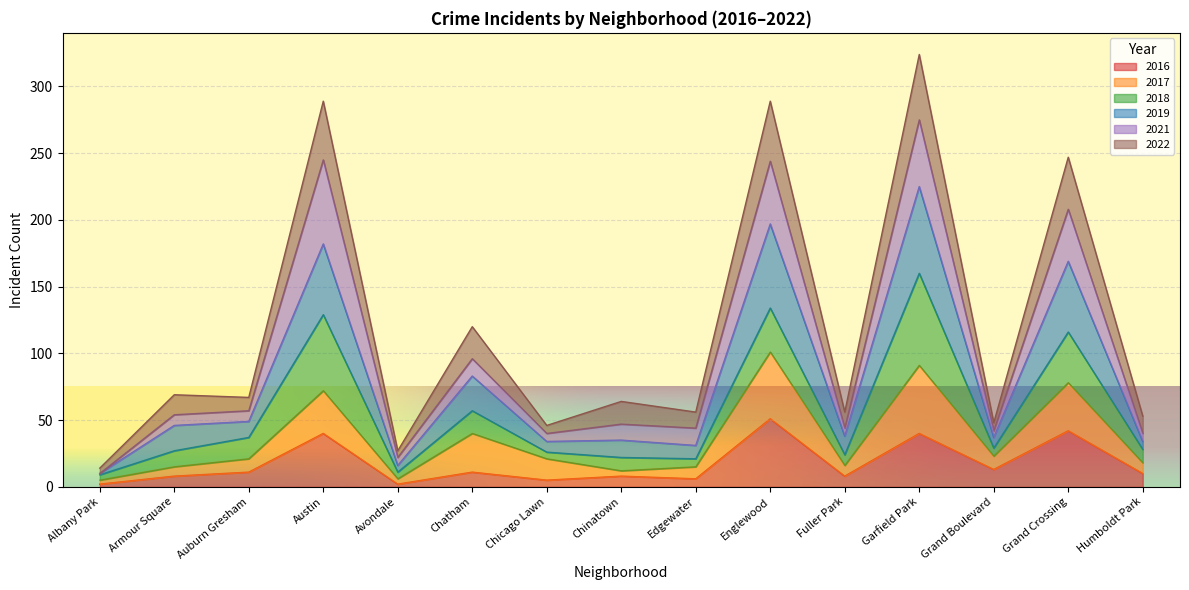

The value of 2019 at Englewood is 197. True or false?

True